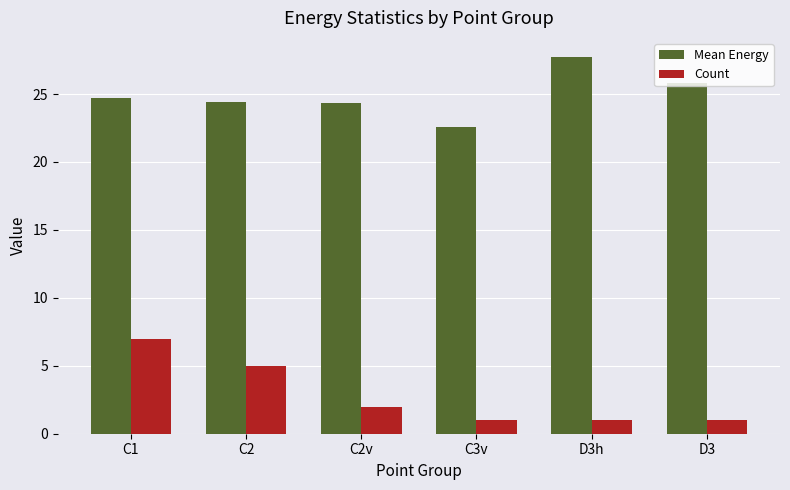

What is the difference between the maximum and second lowest values in the Count series?

6.0